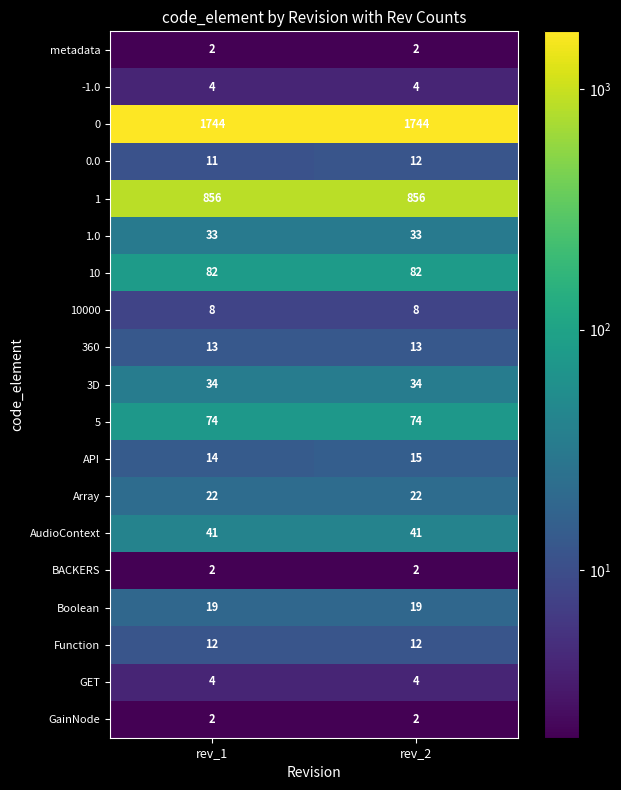

The 10000 series shows 8 at rev_2. True or false?

True